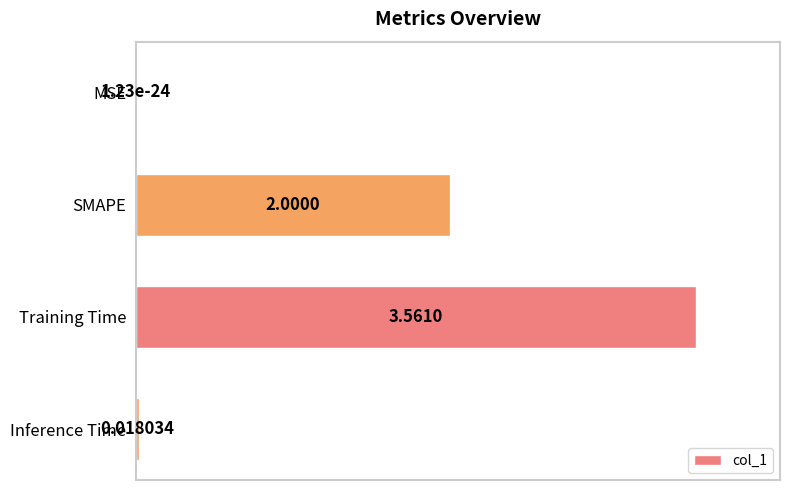

How many data points does each series have?

4